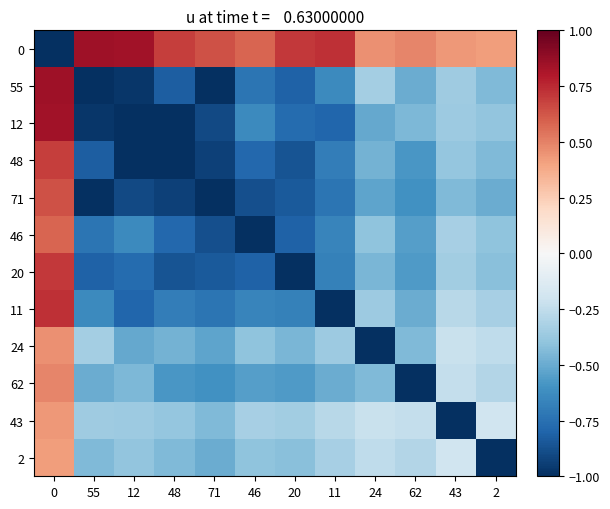

At how many categories does at least one series exceed 0?

12